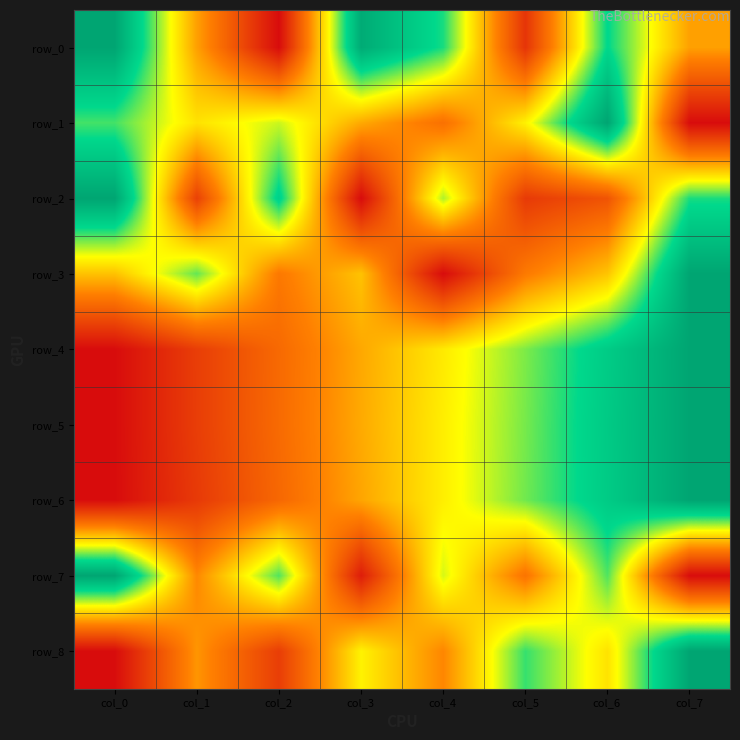

How many categories are shown in the chart?

8